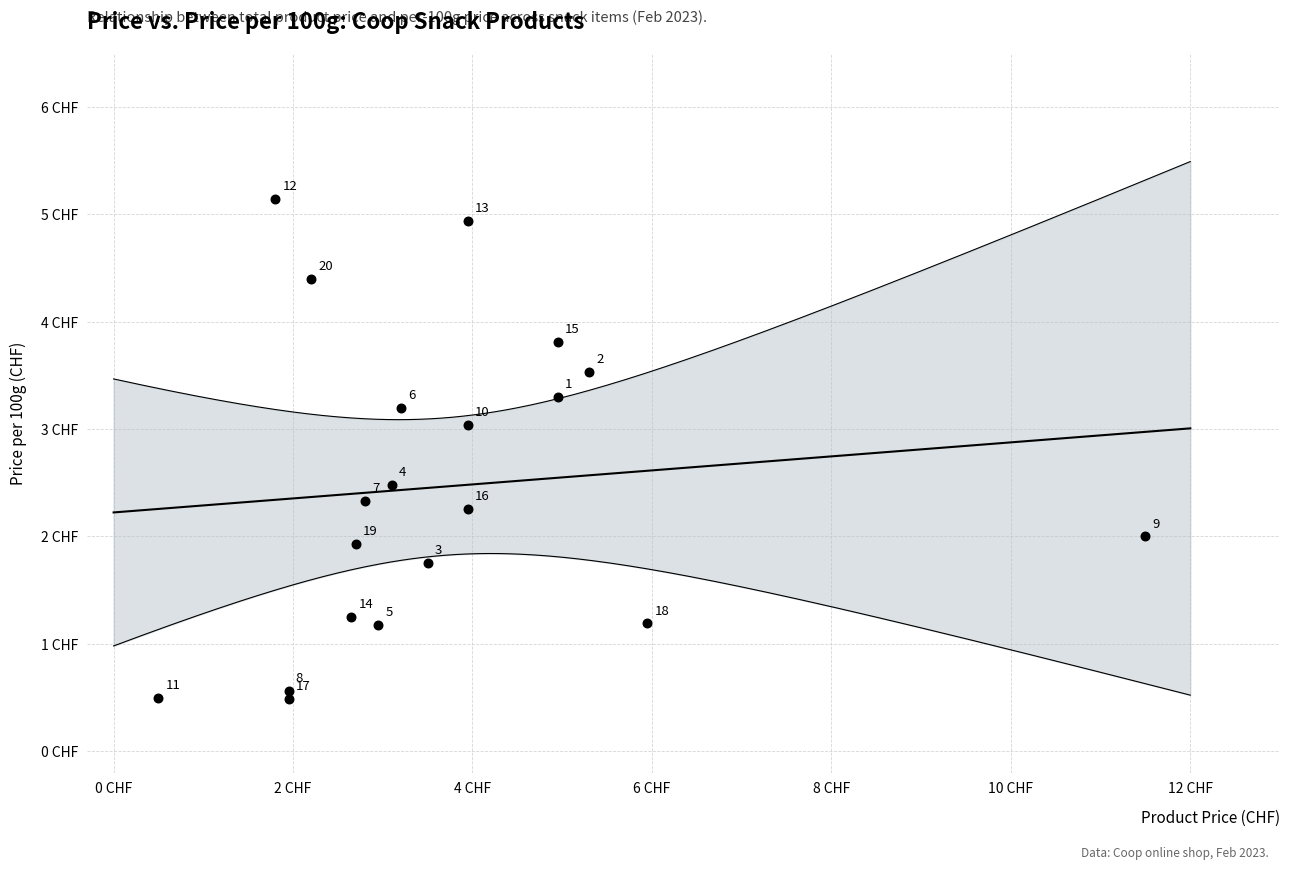

What Y value in the scatter plot is closest to 2?

2.0